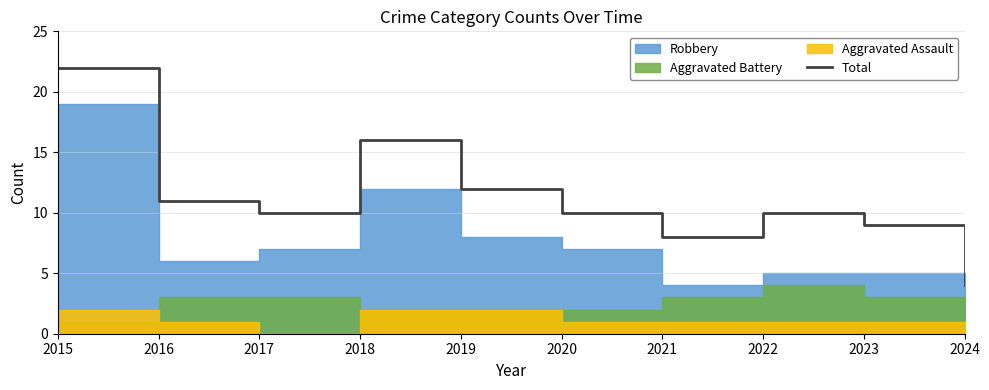

How many lines are shown in the chart?

1